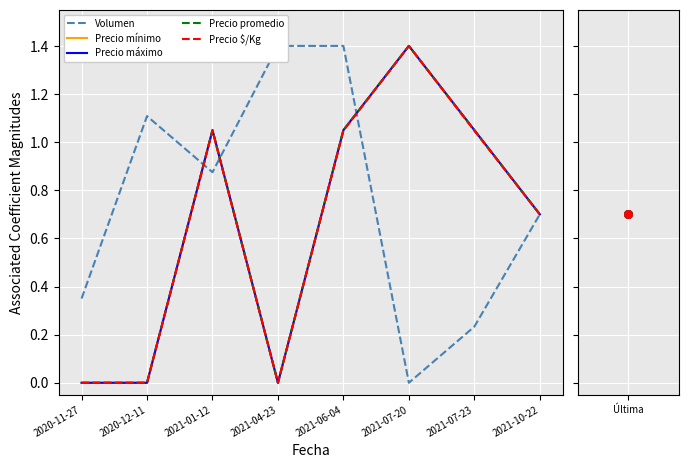

Which series contains the lowest Y value?

Volumen